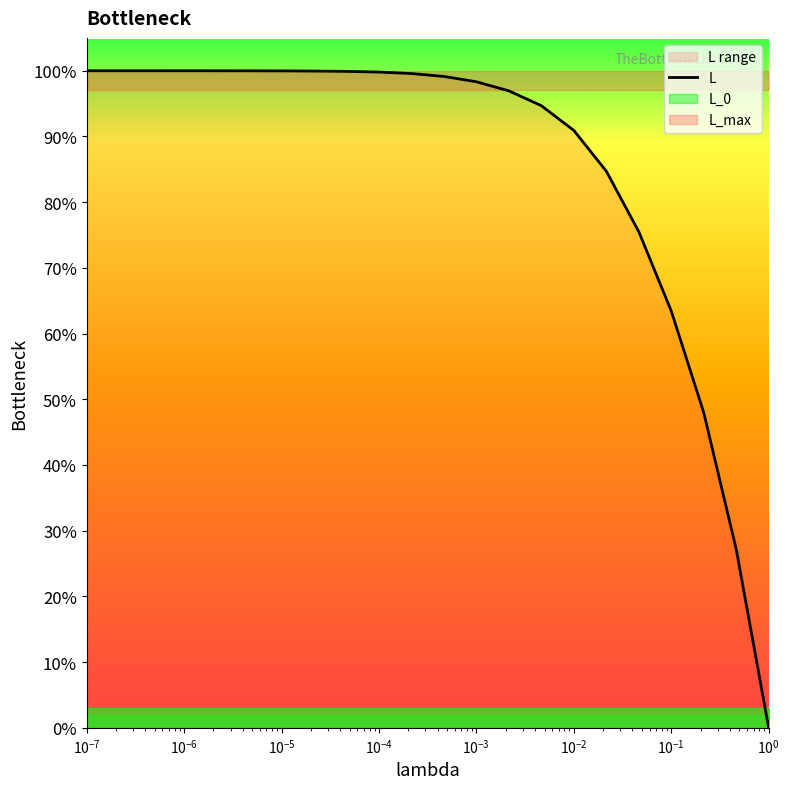

How many data points are less than 99?

10